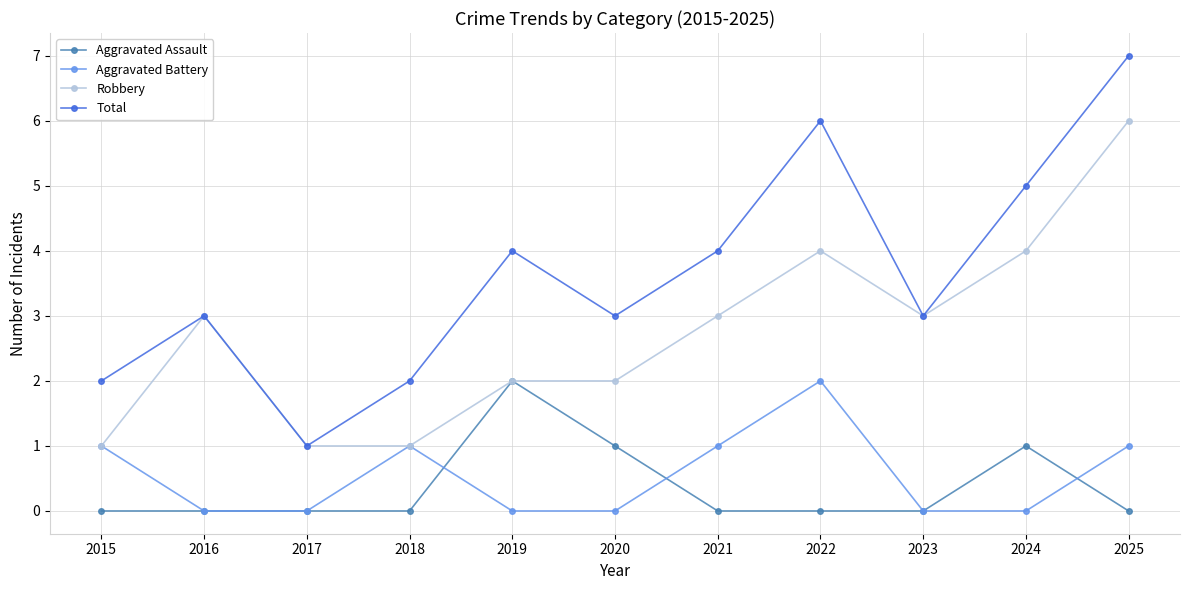

Count the Aggravated Assault values in the range 0 to 1.

10